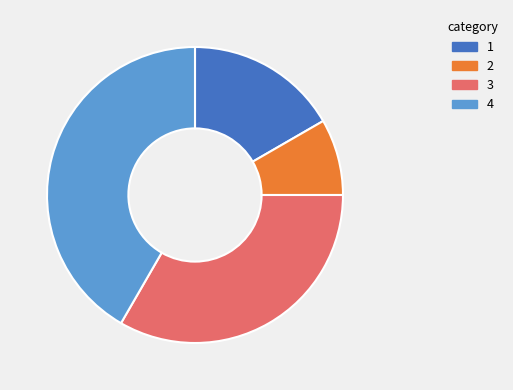

Is there a majority slice in this chart?

No